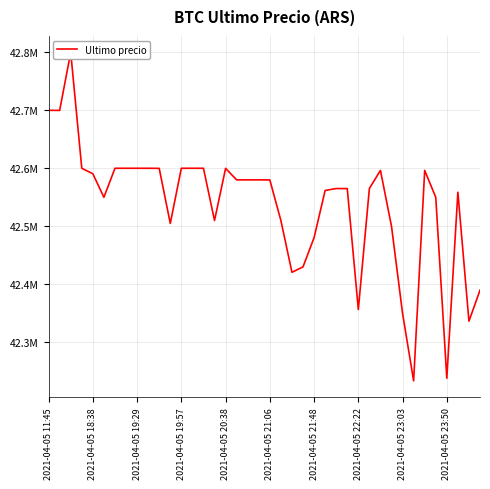

How many interior local peaks (higher than both neighbors) does the data have?

9